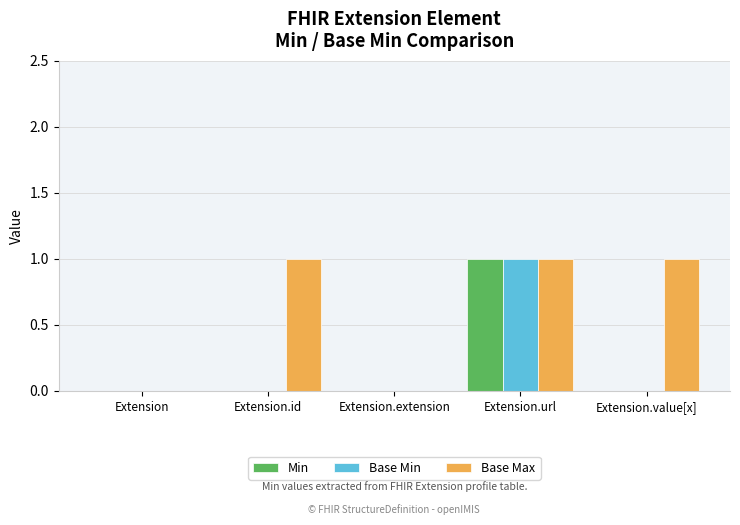

Which series has the largest total across all categories?

Base Max